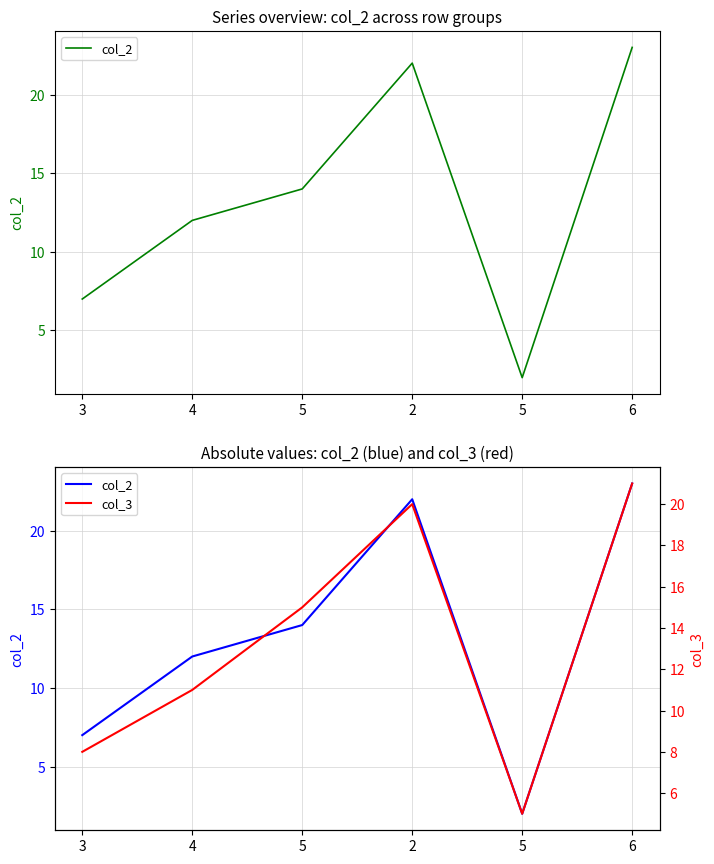

What is the approximate value of col_2 at 3, to the nearest 5?

5